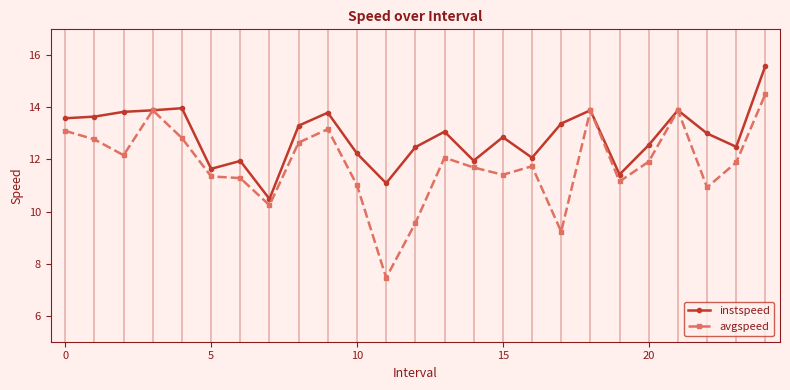

What is the highest value of the avgspeed series?

14.5